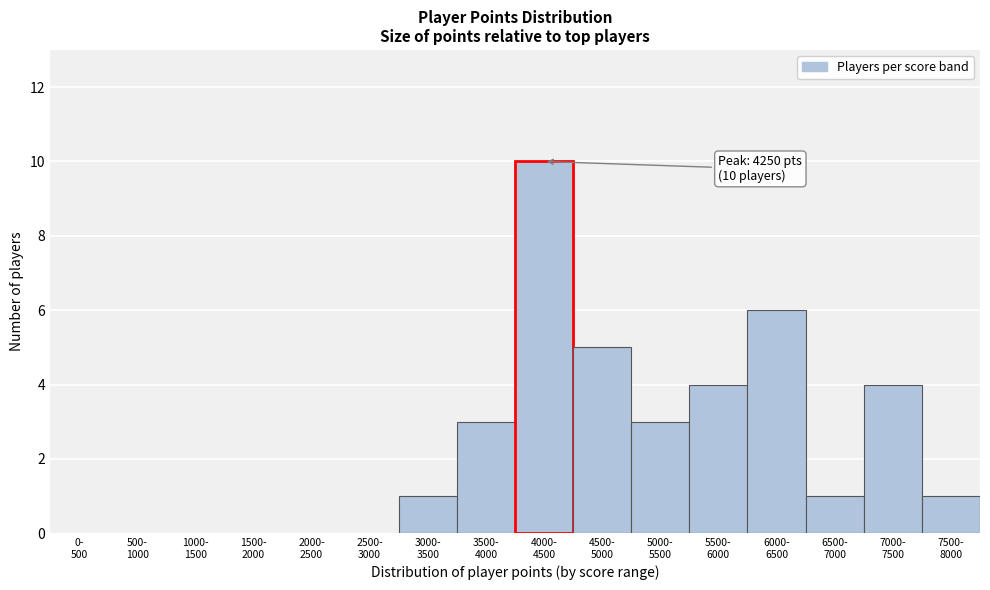

What is the maximum value shown in the chart?

10